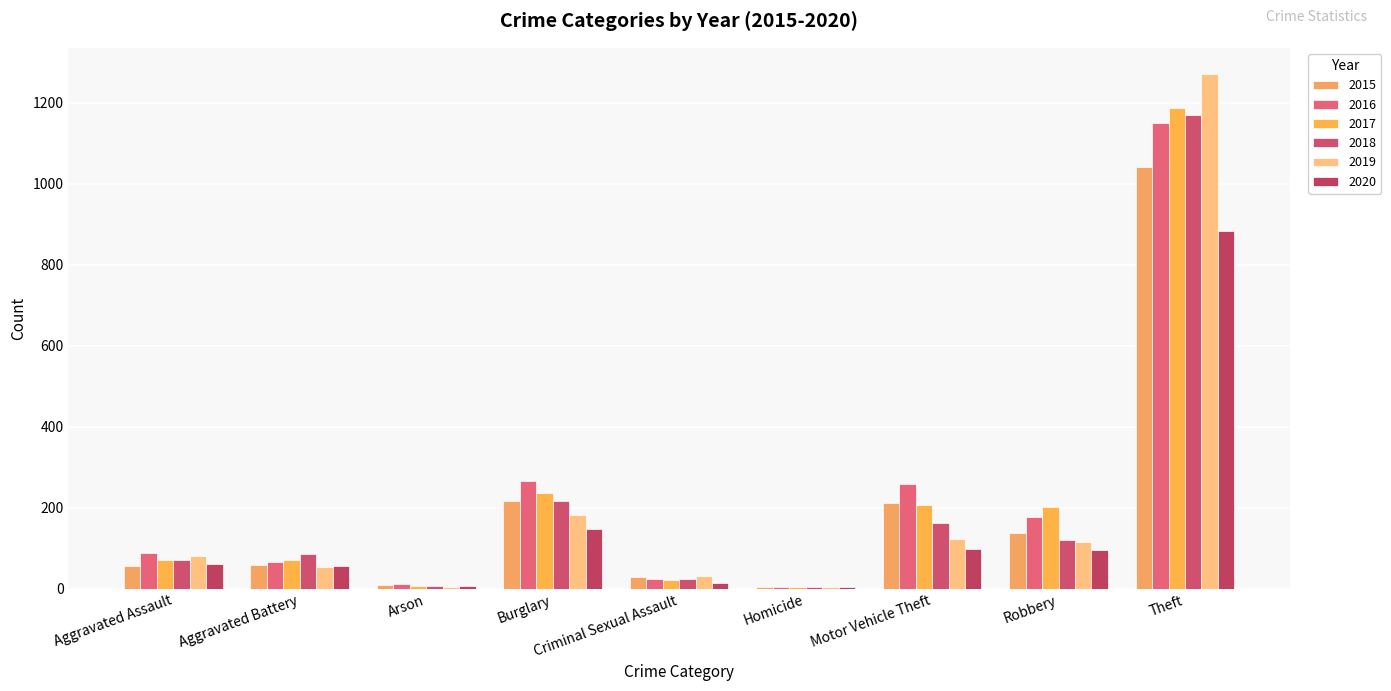

Which series has the largest total across all categories?

2016